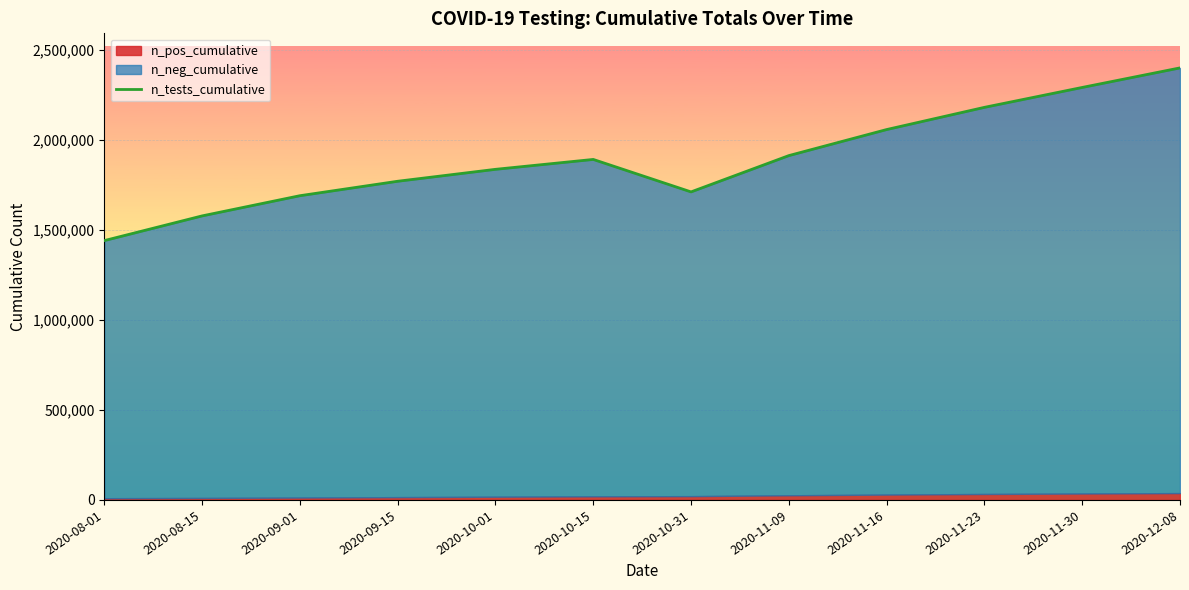

How many interior local peaks (higher than both neighbors) does the data have?

1